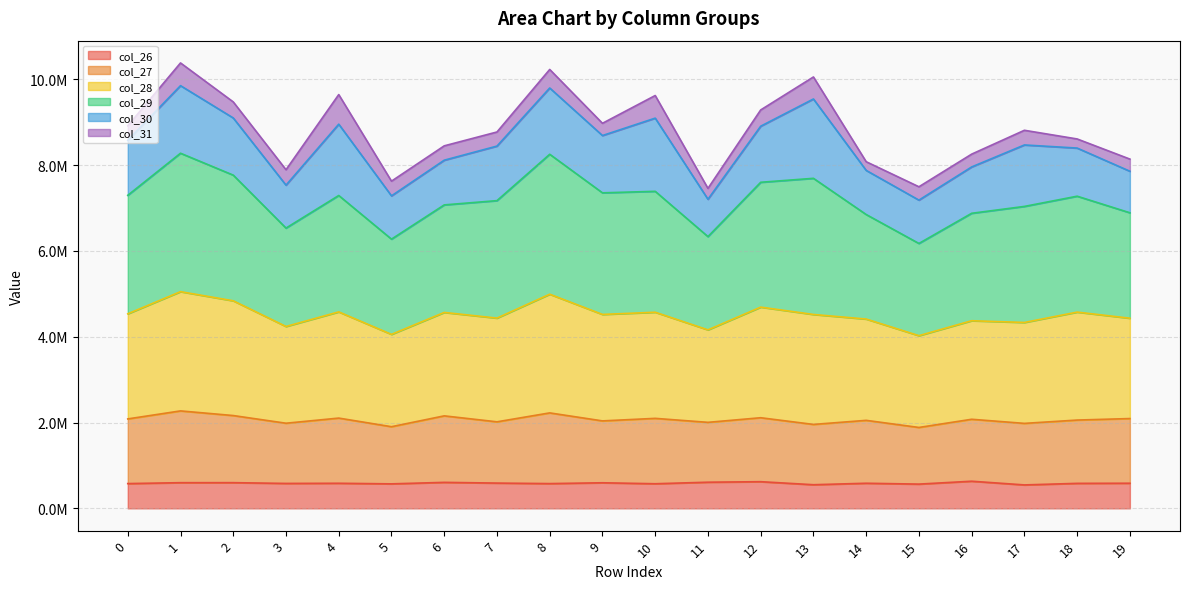

True or false: col_29 and col_26 intersect in this chart.

False